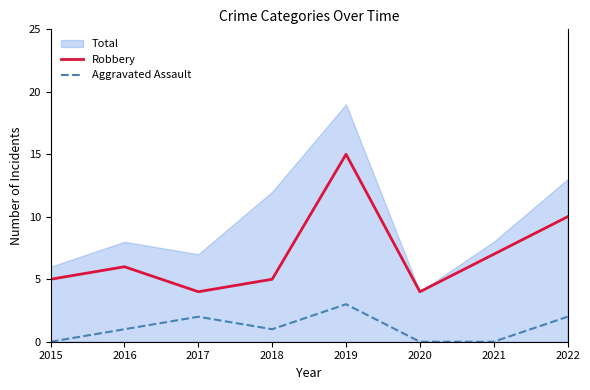

The value of Aggravated Assault at 2015 is 2. True or false?

False